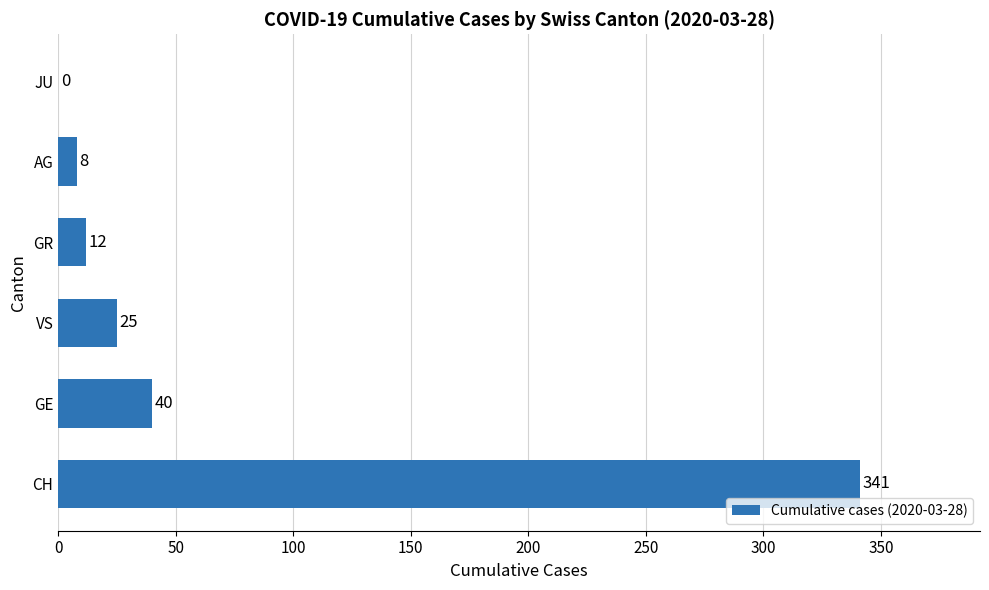

At which label is the value closest to 170?

GE